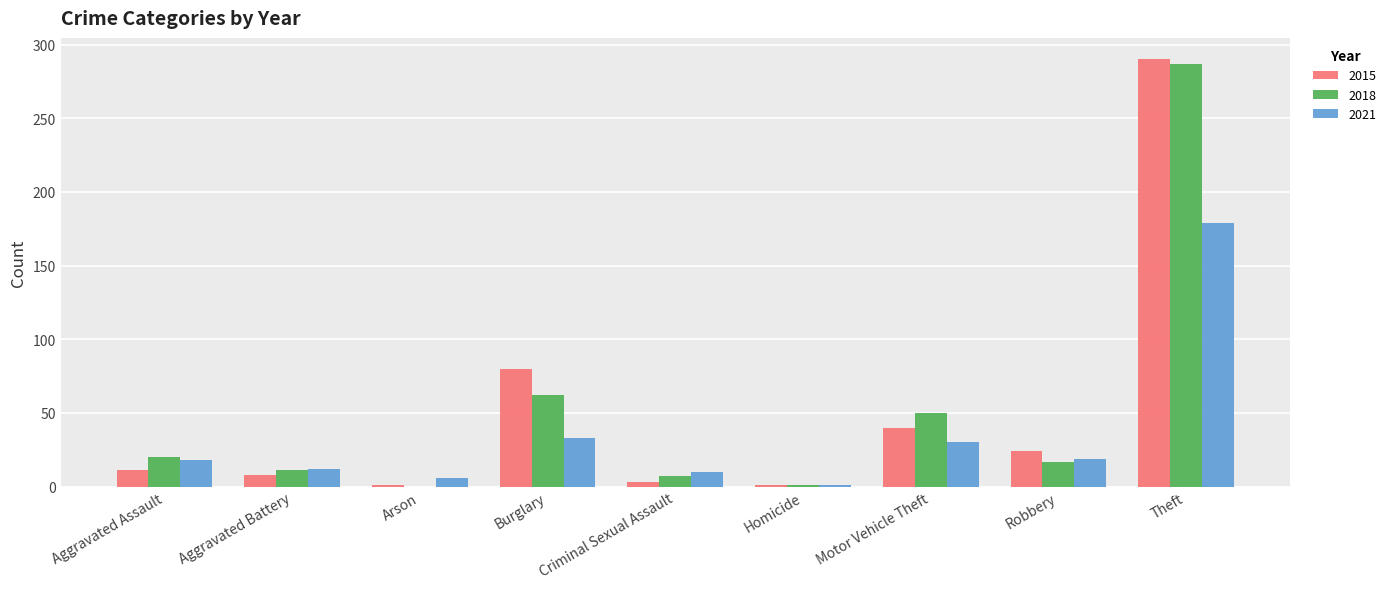

What is the total value across all series at Theft?

756